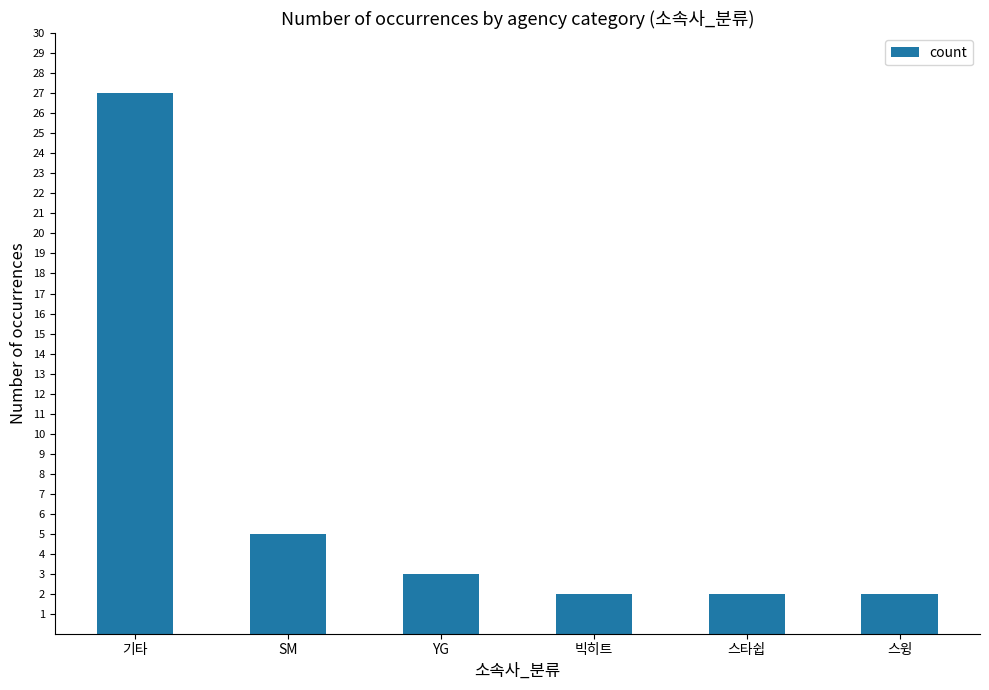

Reading left to right, what are all the values shown in this chart?

27	5	3	2	2	2